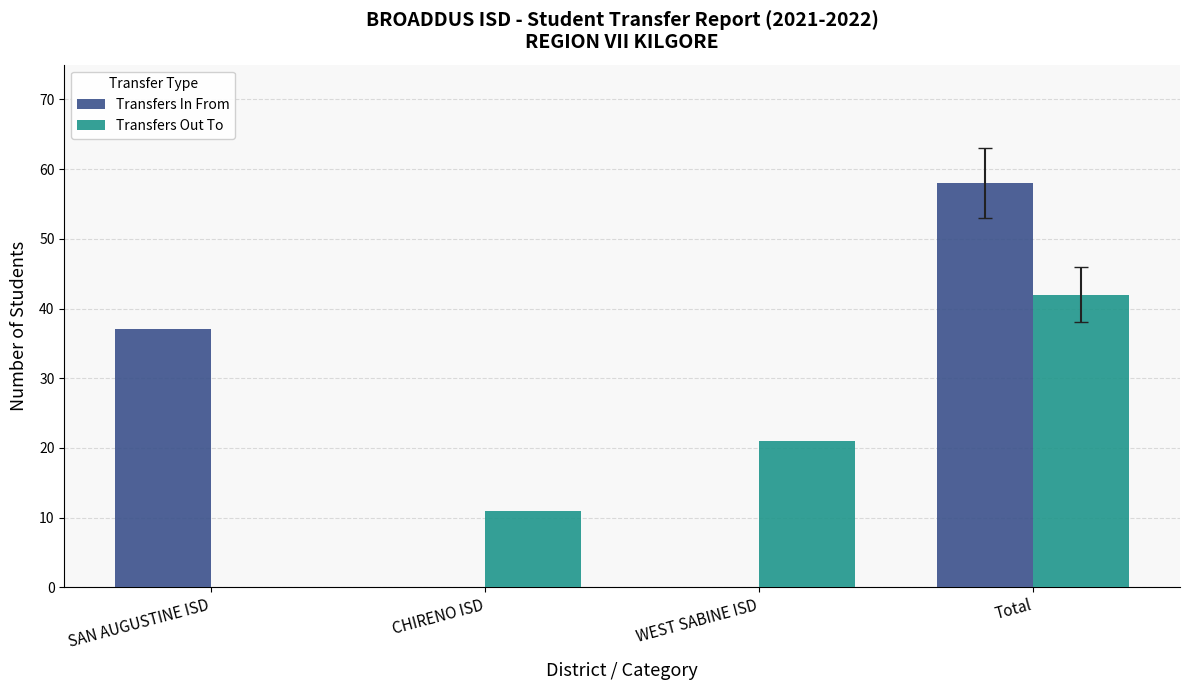

Which series has the largest total across all categories?

Transfers In From